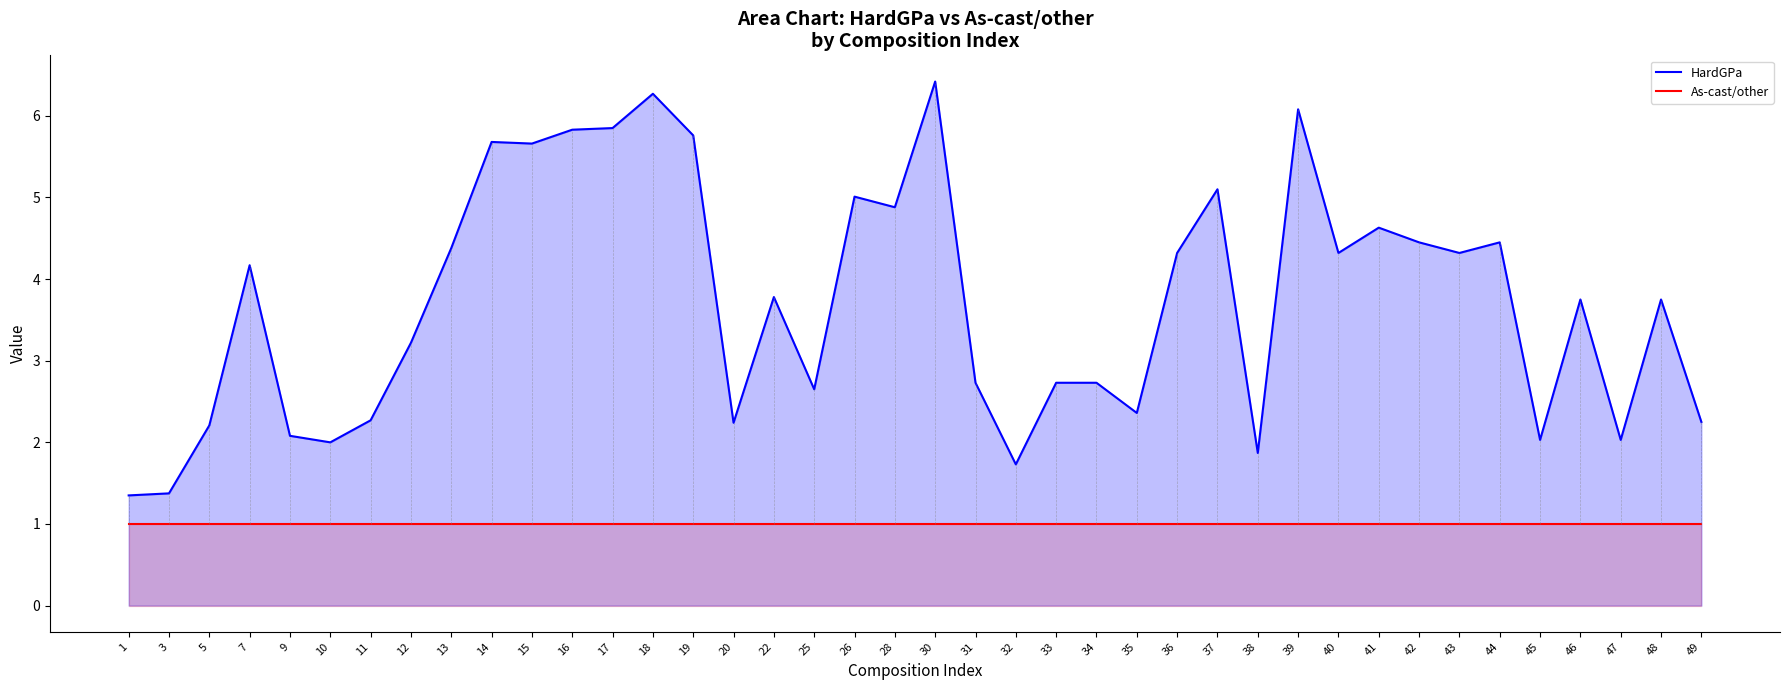

Reading right to left, extract all data points from this chart.

HardGPa: 49=2.2	48=3.8	47=2.0	46=3.8	45=2.0	44=4.5	43=4.3	42=4.5	41=4.6	40=4.3	39=6.1	38=1.9	37=5.1	36=4.3	35=2.4	34=2.7	33=2.7	32=1.7	31=2.7	30=6.4	28=4.9	26=5.0	25=2.6	22=3.8	20=2.2	19=5.8	18=6.3	17=5.8	16=5.8	15=5.7	14=5.7	13=4.4	12=3.2	11=2.3	10=2.0	9=2.1	7=4.2	5=2.2	3=1.4	1=1.4
As-cast/other: 49=1.0	48=1.0	47=1.0	46=1.0	45=1.0	44=1.0	43=1.0	42=1.0	41=1.0	40=1.0	39=1.0	38=1.0	37=1.0	36=1.0	35=1.0	34=1.0	33=1.0	32=1.0	31=1.0	30=1.0	28=1.0	26=1.0	25=1.0	22=1.0	20=1.0	19=1.0	18=1.0	17=1.0	16=1.0	15=1.0	14=1.0	13=1.0	12=1.0	11=1.0	10=1.0	9=1.0	7=1.0	5=1.0	3=1.0	1=1.0